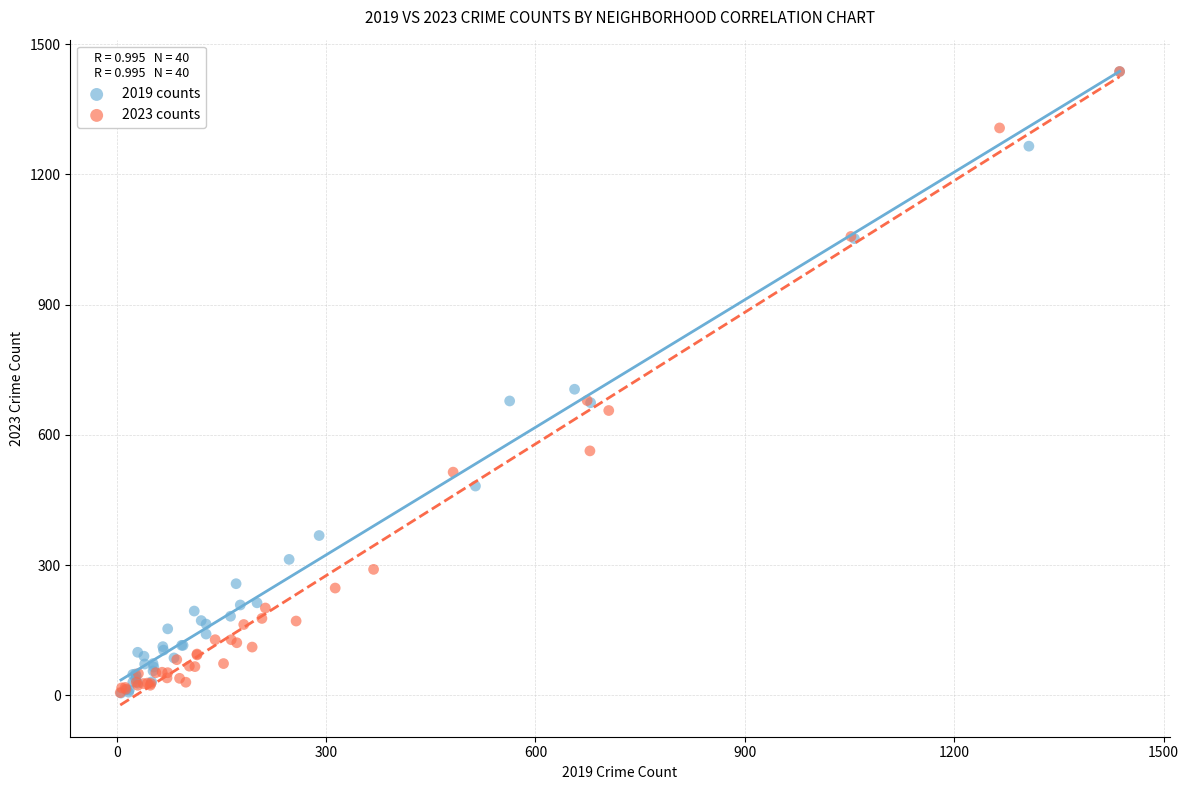

Which series has the widest spread of Y values?

2019 counts